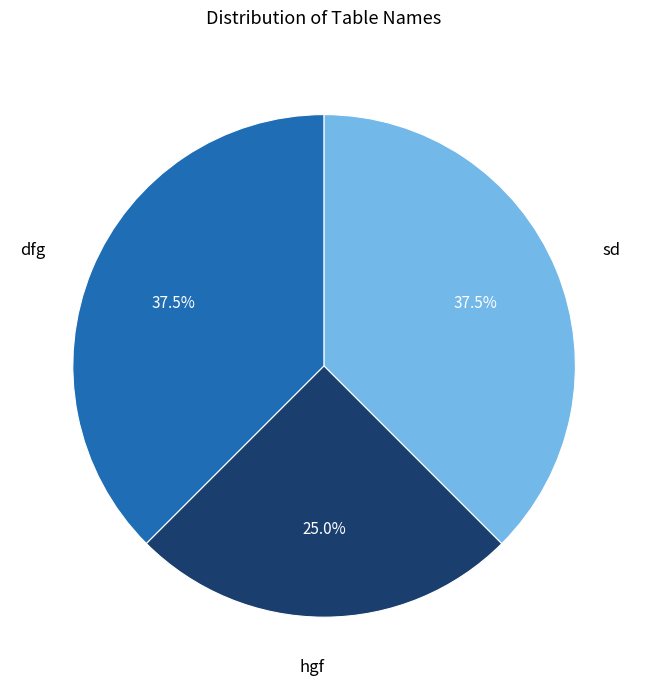

How many slices are in this pie chart?

3